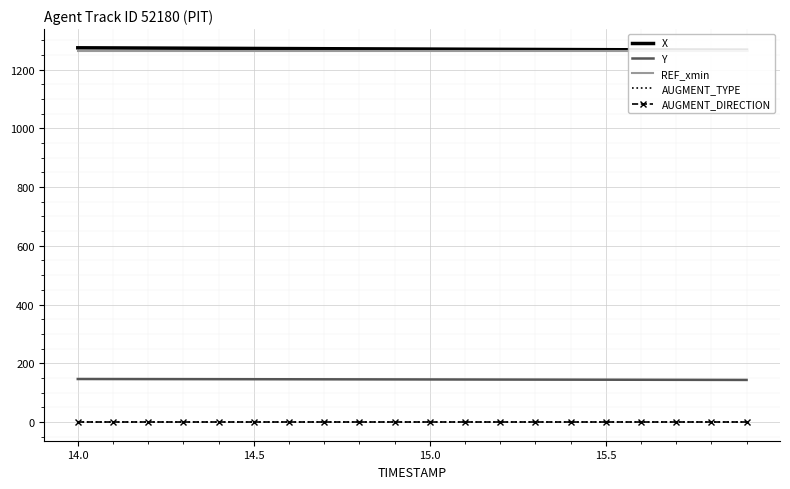

What is the average value of the REF_xmin series?

1261.9